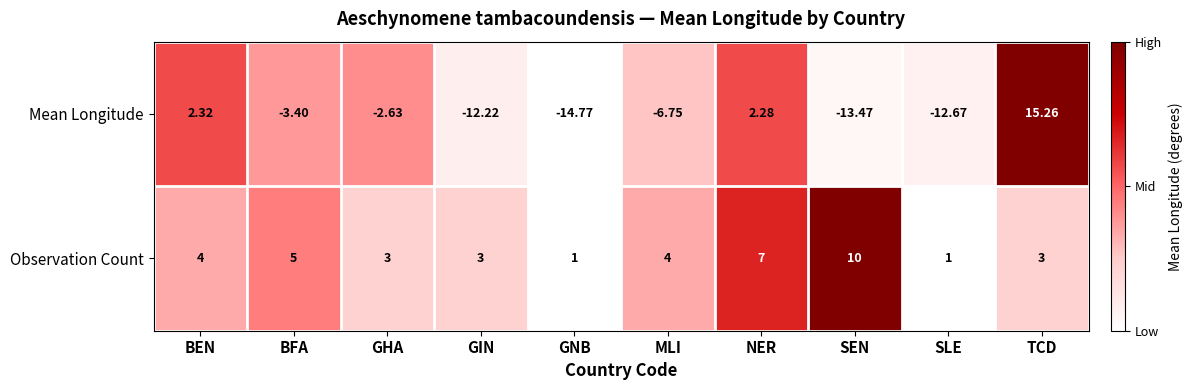

At which label is Mean Longitude closest to 0?

NER